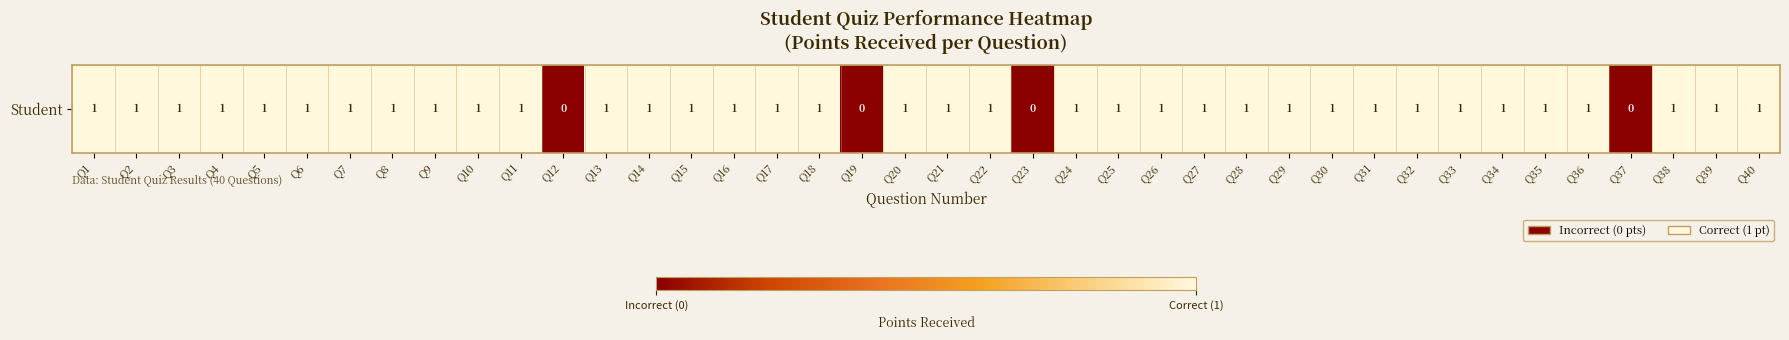

List the labels in order of value, smallest first.

Q12, Q19, Q23, Q37, Q1, Q2, Q3, Q4, Q5, Q6, Q7, Q8, Q9, Q10, Q11, Q13, Q14, Q15, Q16, Q17, Q18, Q20, Q21, Q22, Q24, Q25, Q26, Q27, Q28, Q29, Q30, Q31, Q32, Q33, Q34, Q35, Q36, Q38, Q39, Q40